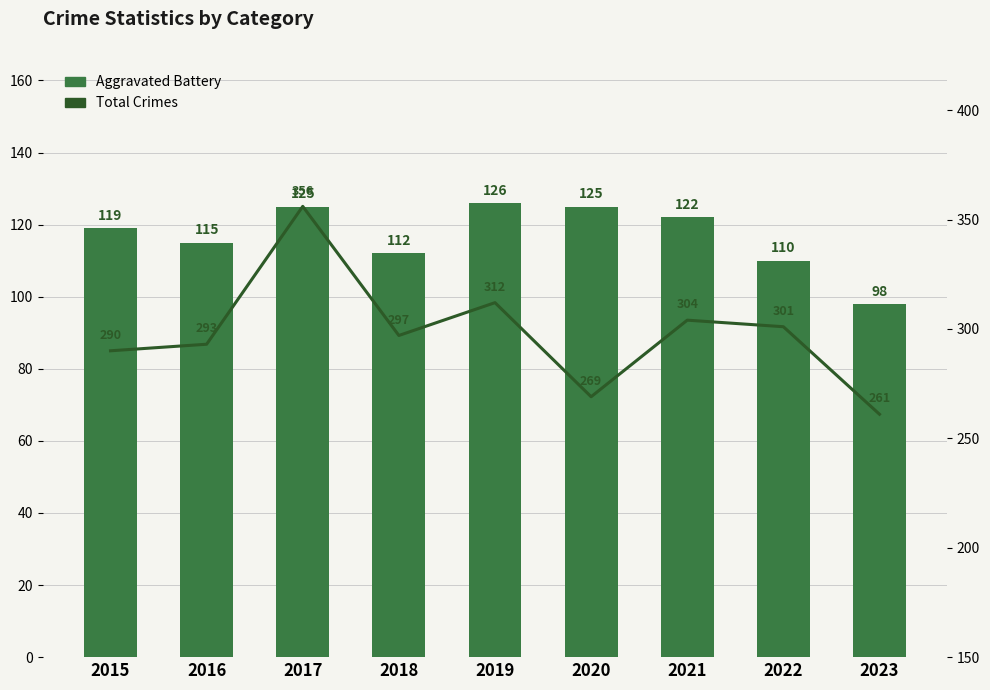

Reading right to left, extract all data points from this chart.

Aggravated Battery: 98	110	122	125	126	112	125	115	119
Total Crimes: 261	301	304	269	312	297	356	293	290